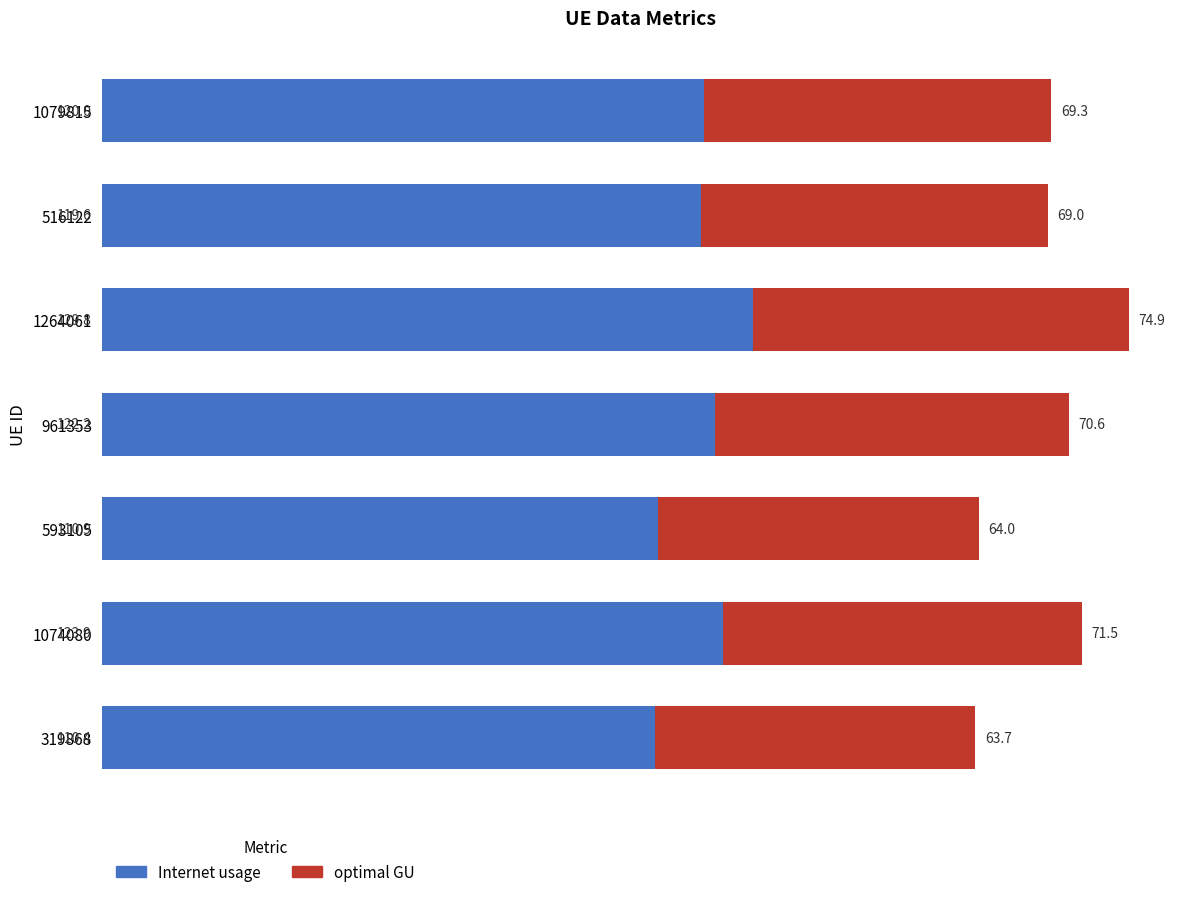

How many data points does each series have?

7